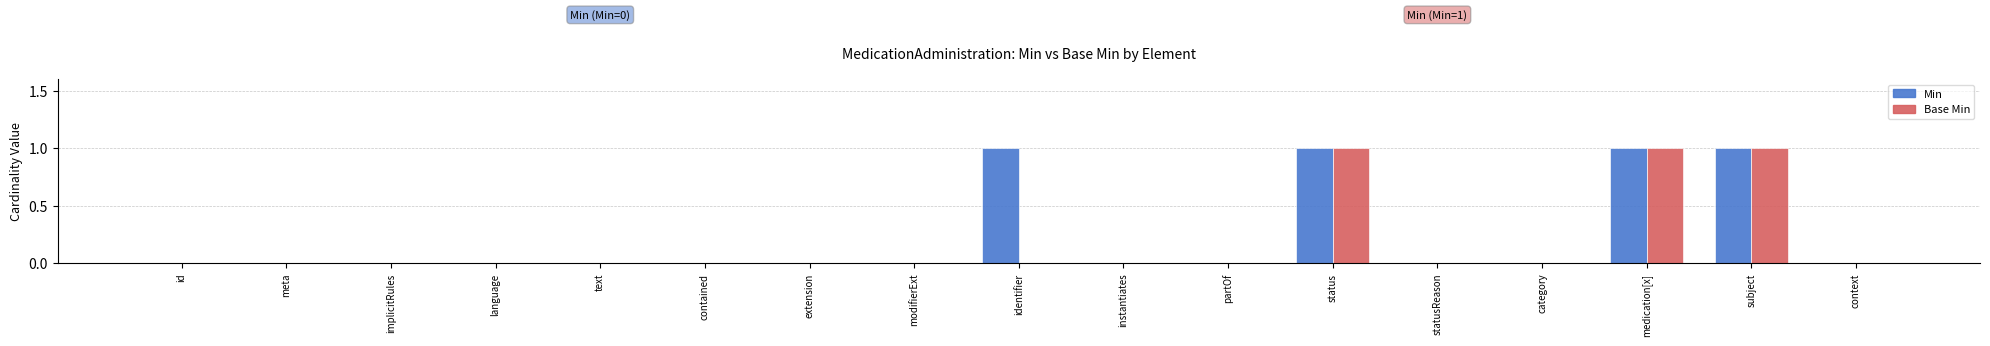

Are the bars grouped side by side (vs. stacked)?

Yes